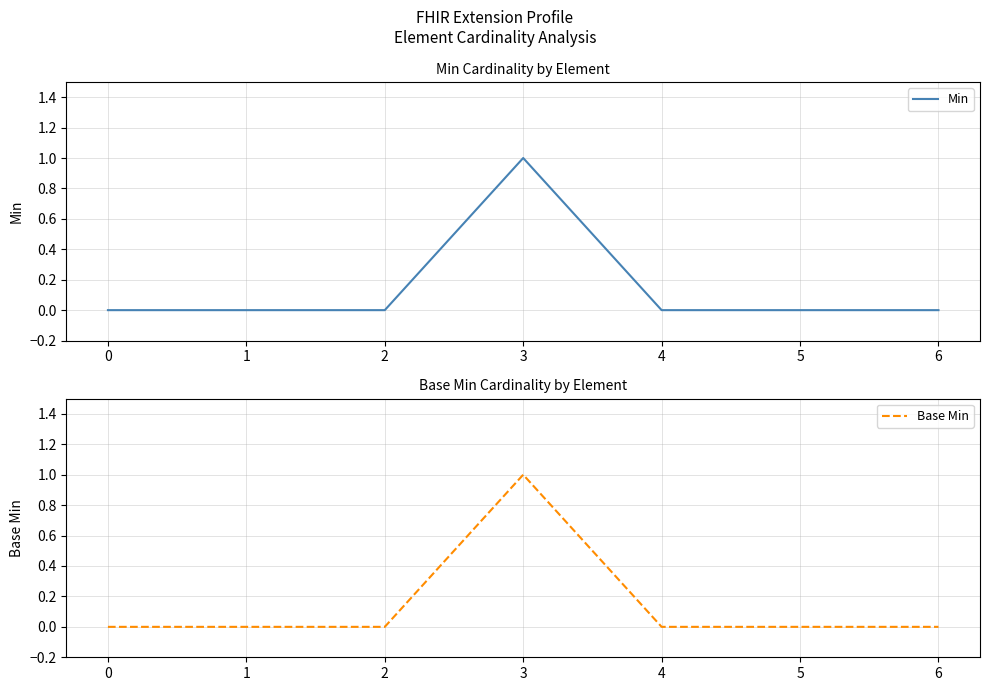

Rank the series at 5 from highest to lowest value.

Min, Base Min